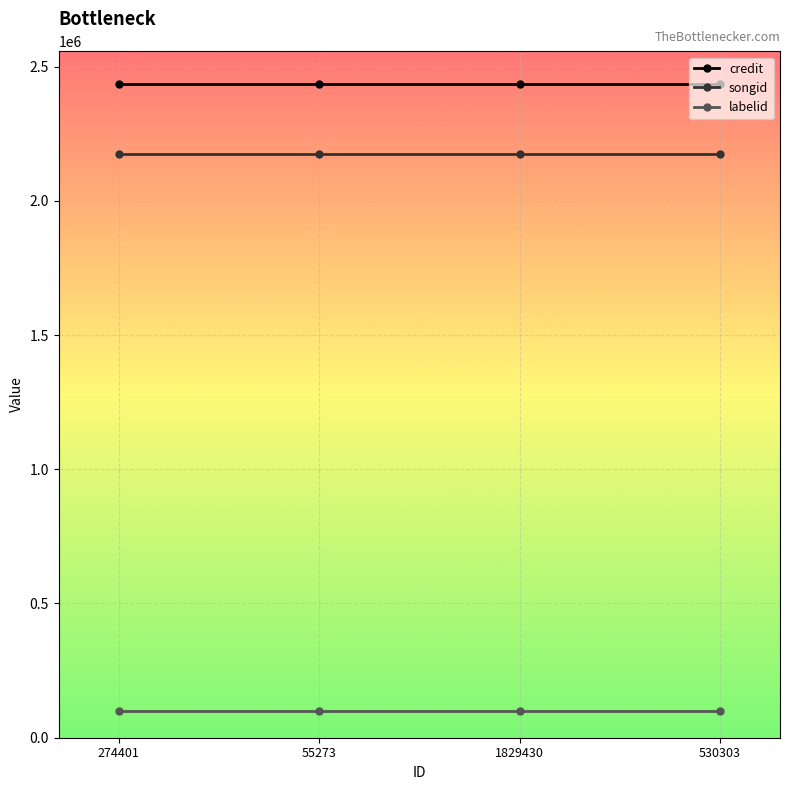

At how many categories does at least one series exceed 567267?

4